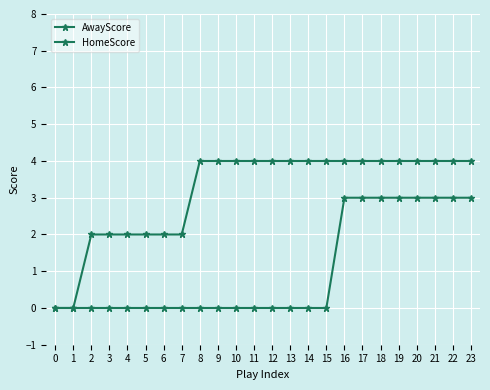

Does the chart display data point markers on the line(s)?

Yes